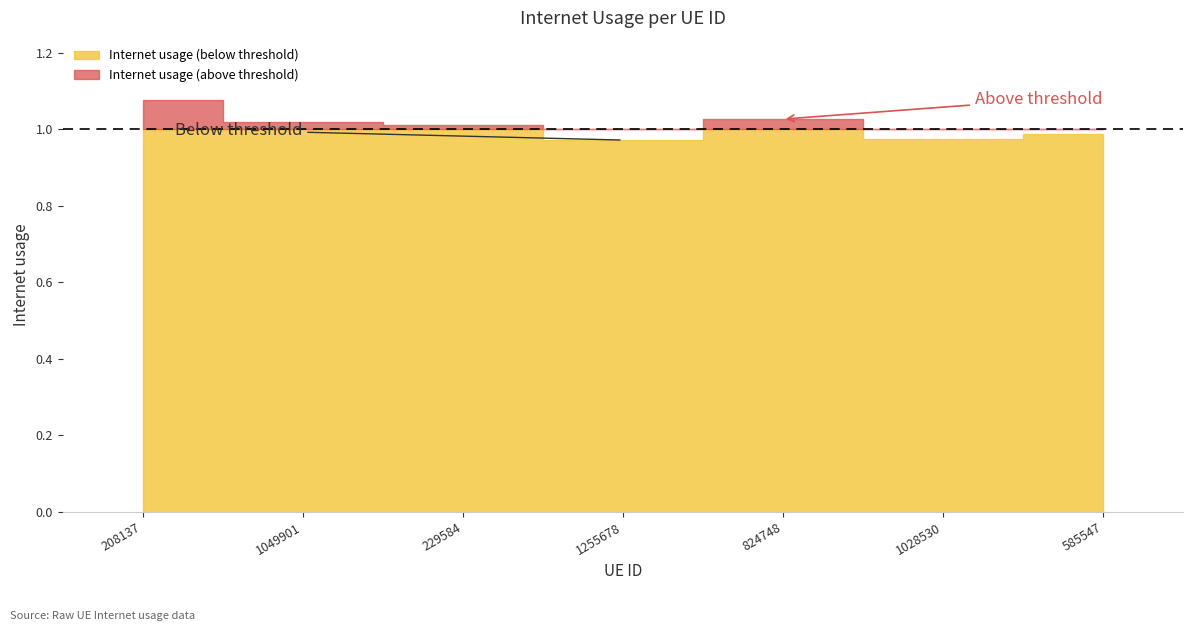

True or false: the data has more than 2 interior local peaks.

False